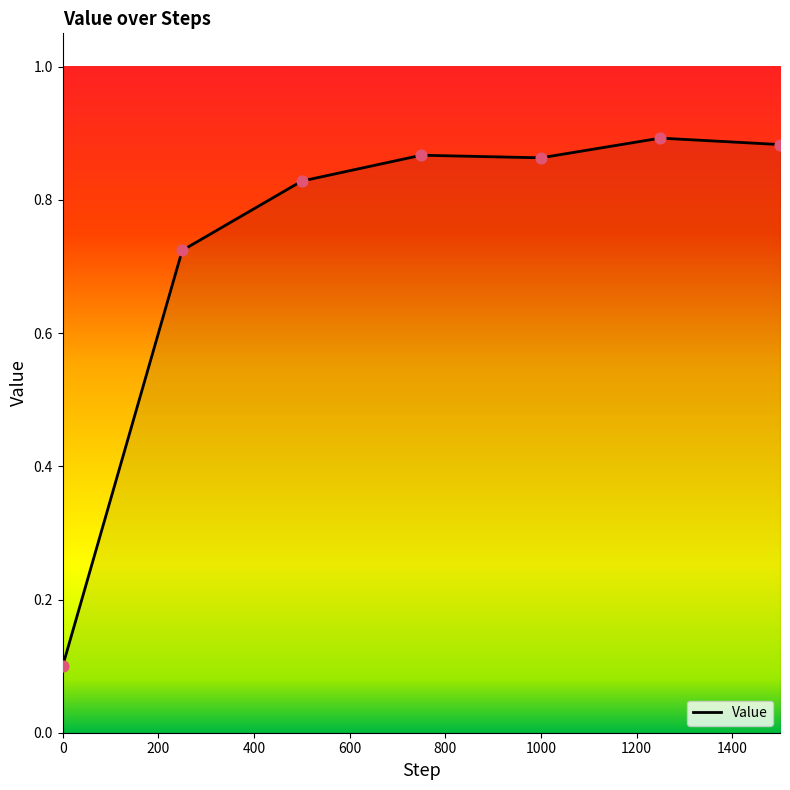

What is the sum of all values?

5.2